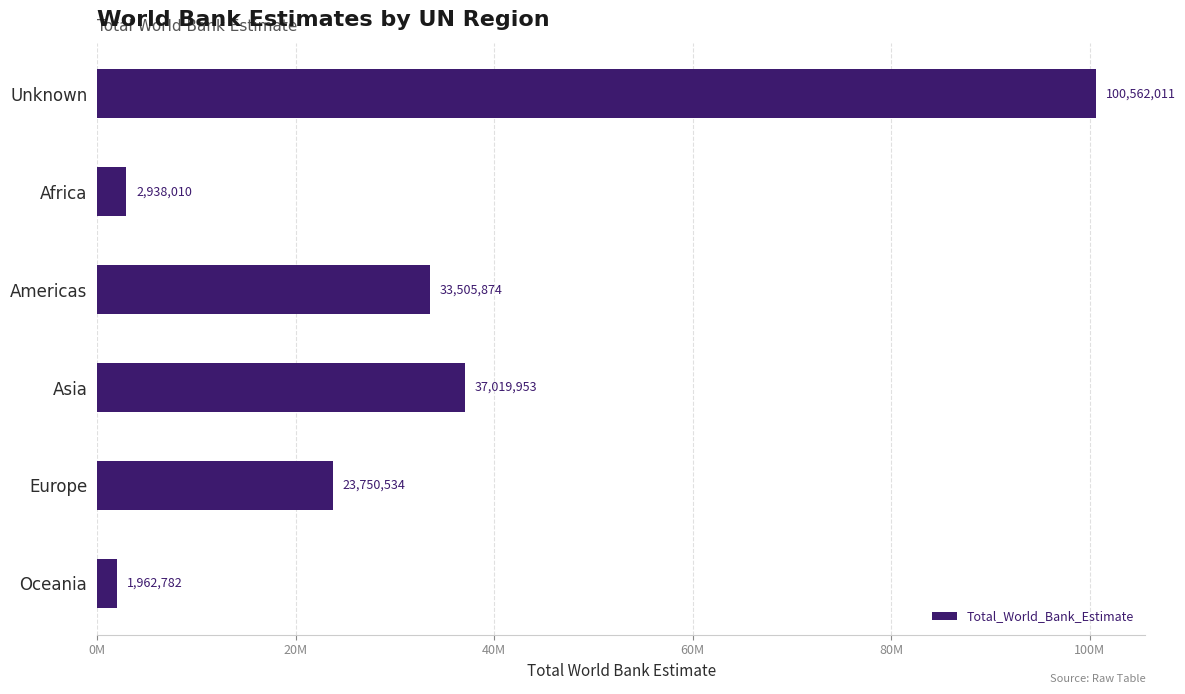

List the labels in order of value, largest first.

Unknown, Asia, Americas, Europe, Africa, Oceania